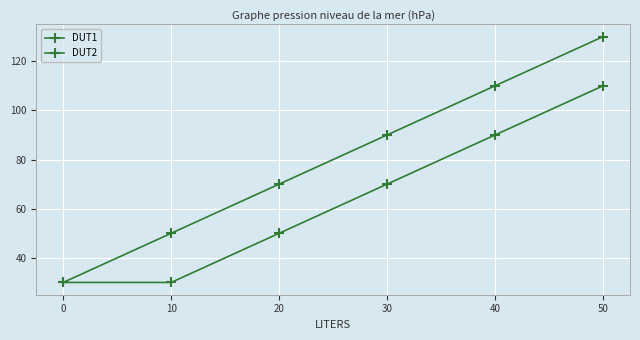

Reading left to right, what are all the values shown in this chart?

DUT1: 30	50	70	90	110	130
DUT2: 30	30	50	70	90	110